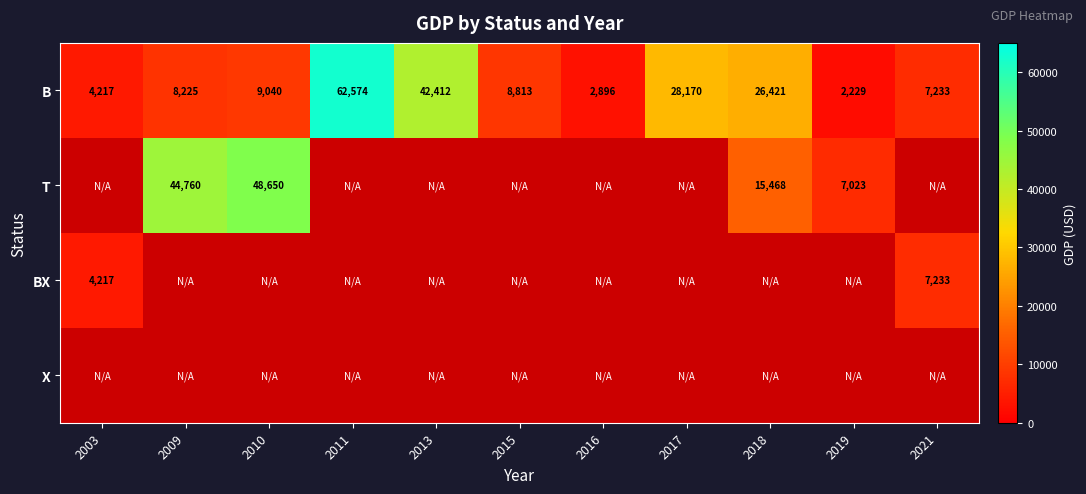

What is the maximum value shown in the chart?

62574.0